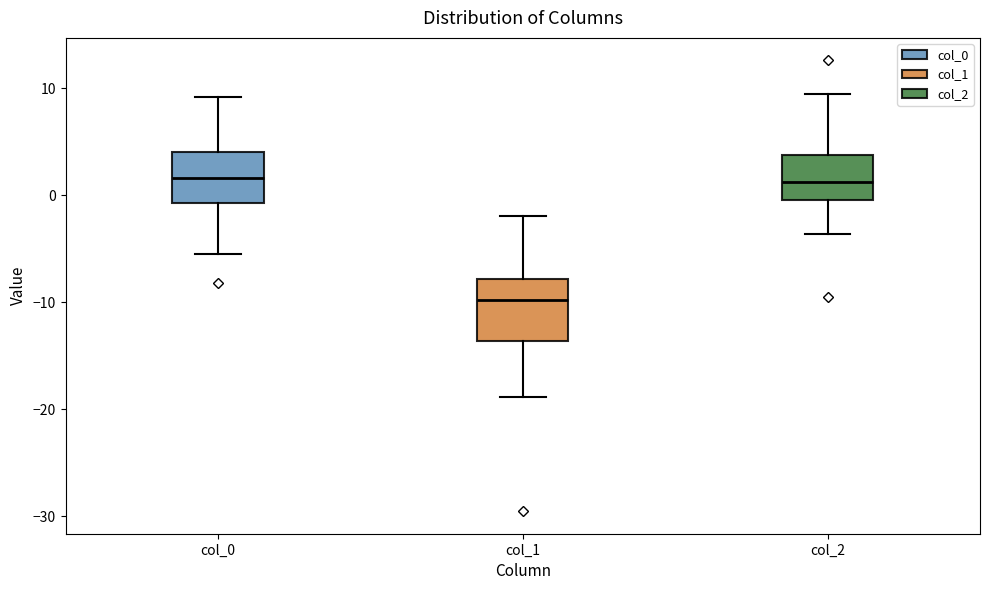

Where is the lower edge of the box for col_0 on the y-axis? The values are not printed on the chart, so give them approximately, as read against the axis.

-1